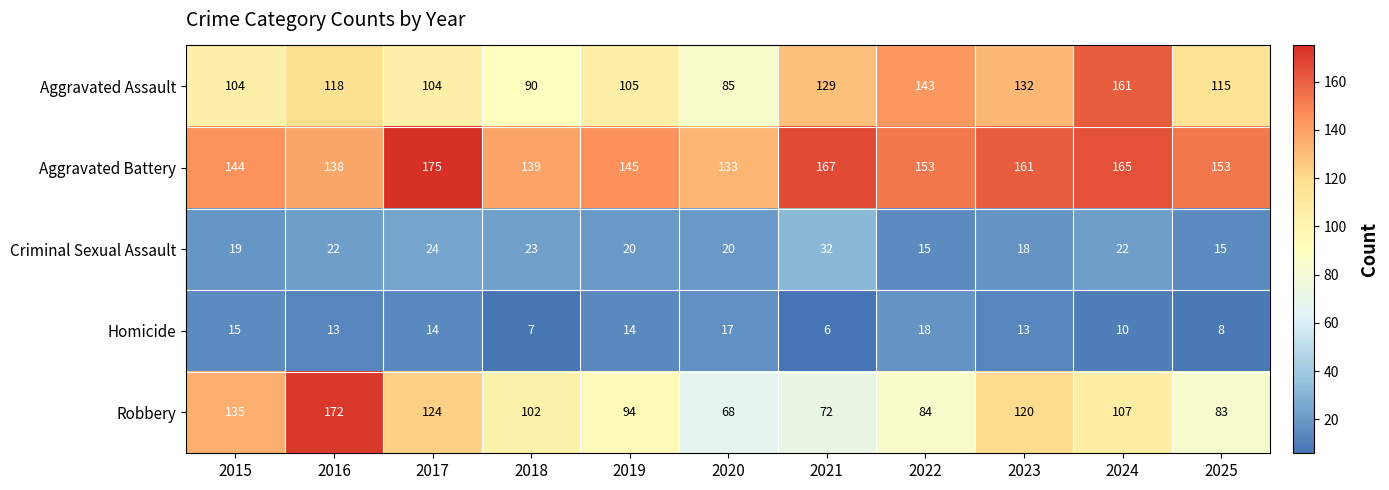

Which series changed the most between 2017 and 2023?

Aggravated Assault